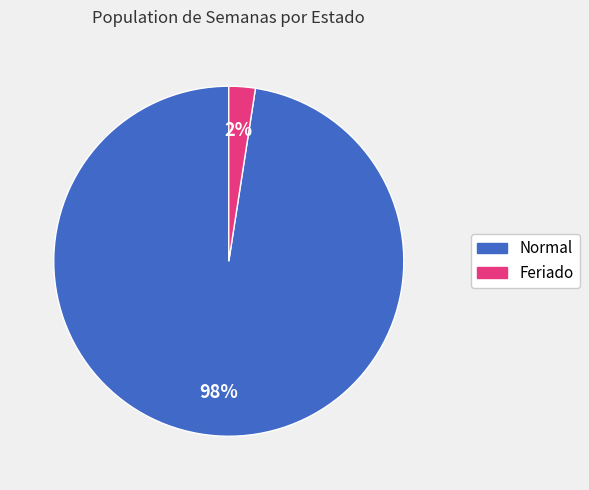

Which has a higher value, Normal or Feriado?

Normal